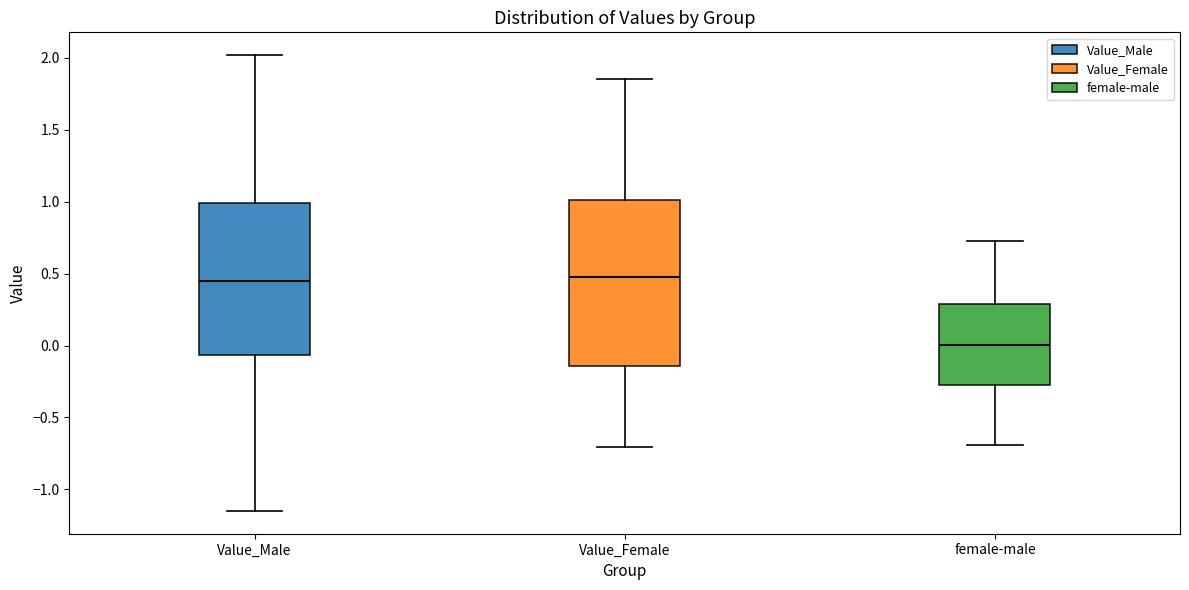

Where is the lower edge of the box for Value_Female on the y-axis? The values are not printed on the chart, so give them approximately, as read against the axis.

-0.15